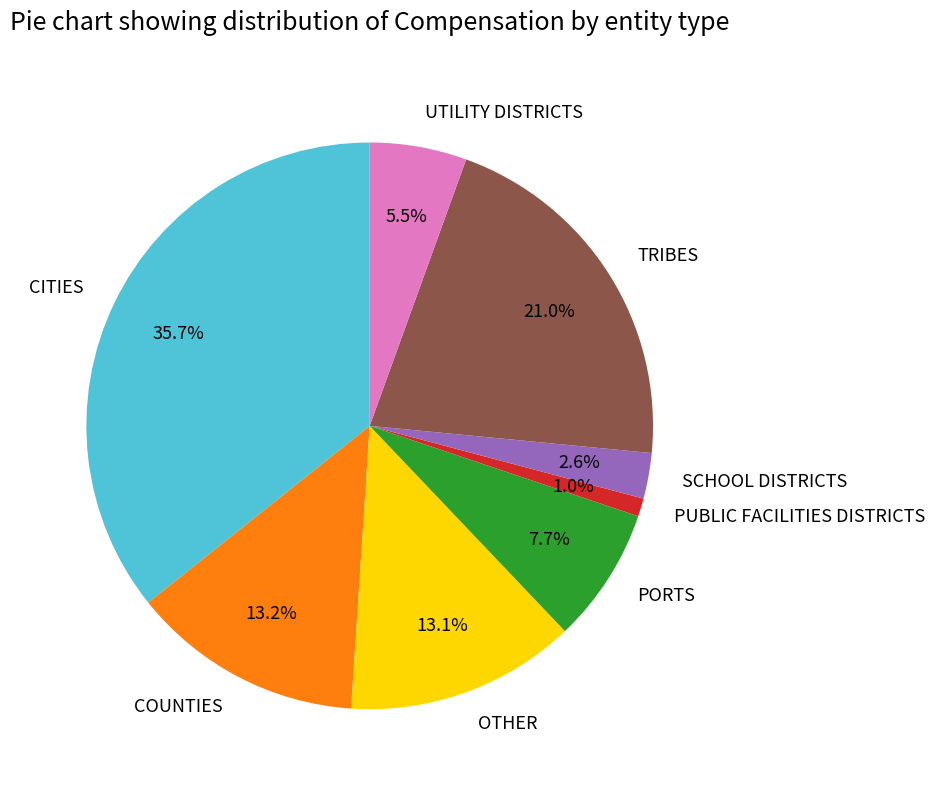

To the nearest percent, what is the difference between the OTHER and PUBLIC FACILITIES DISTRICTS slice percentages?

12%